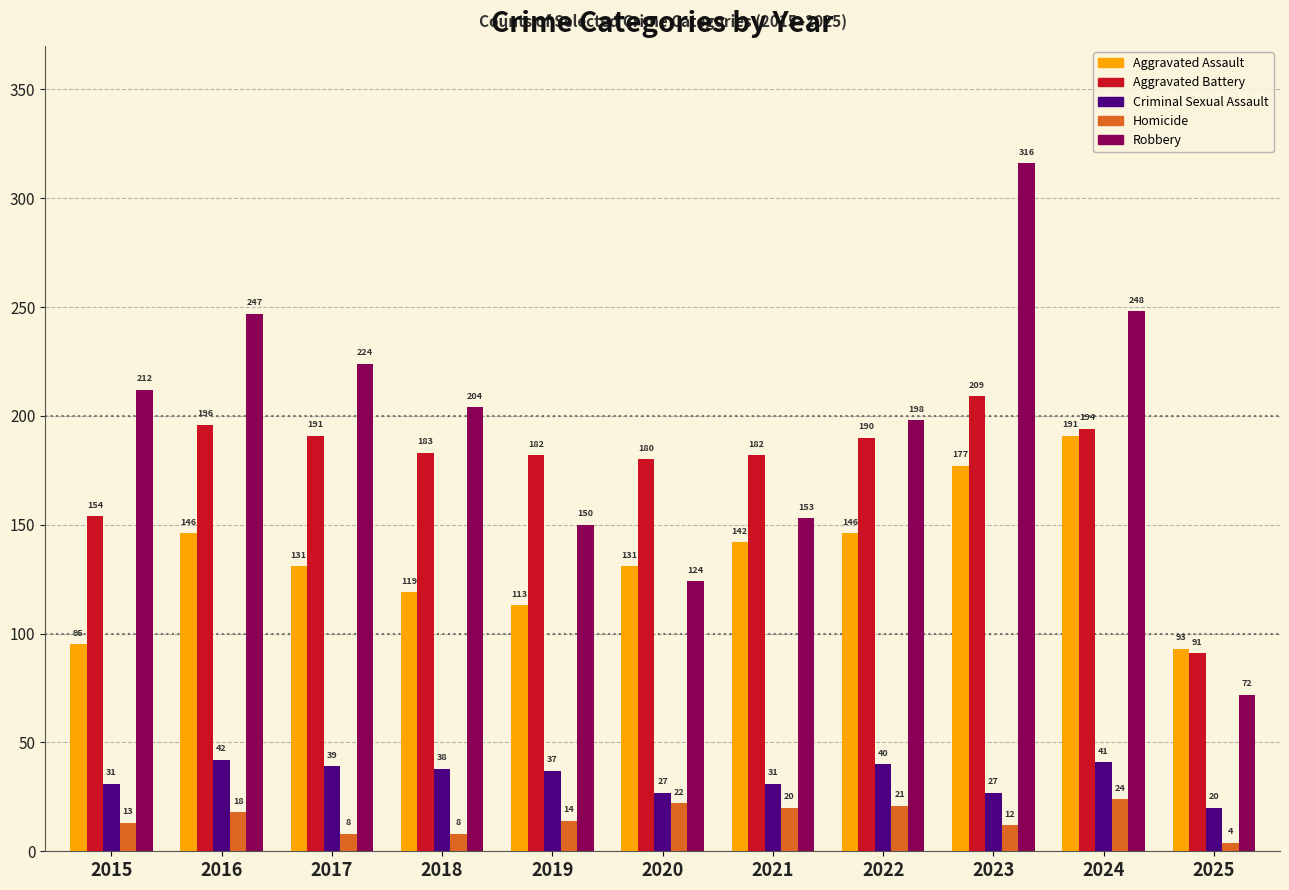

What is the value of the Robbery bar at the 4th from the left?

204